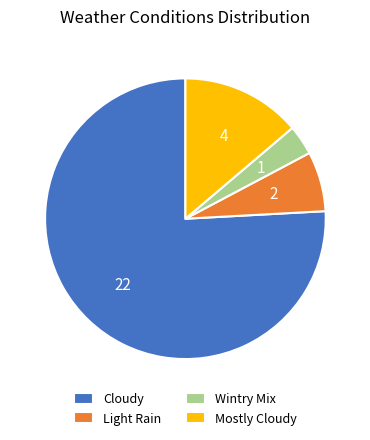

Which has a higher value, Mostly Cloudy or Wintry Mix?

Mostly Cloudy